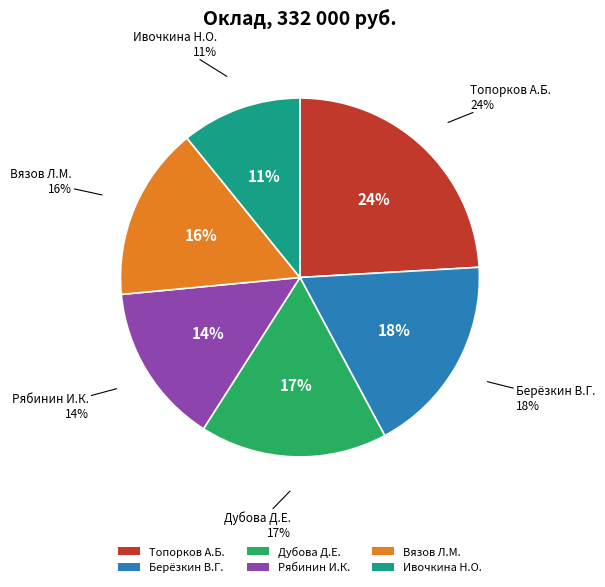

Is it true that Берёзкин В.Г. is 30% of the pie?

False